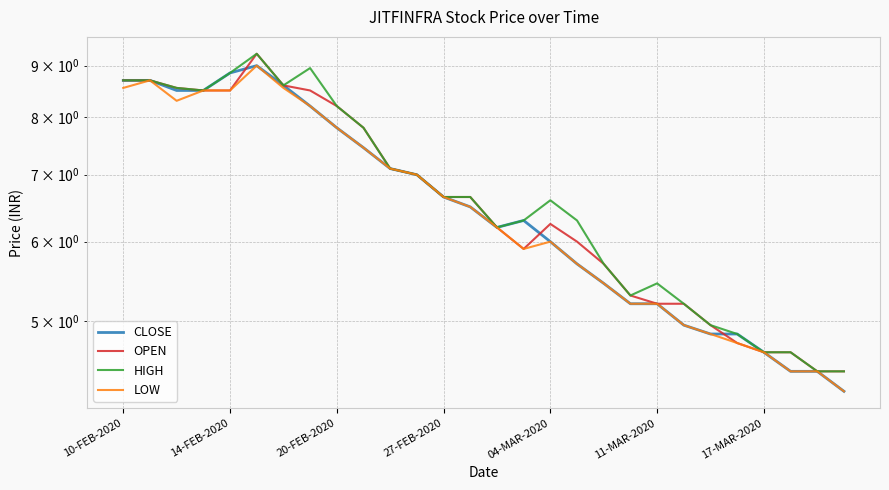

At how many categories does at least one series exceed 5?

22